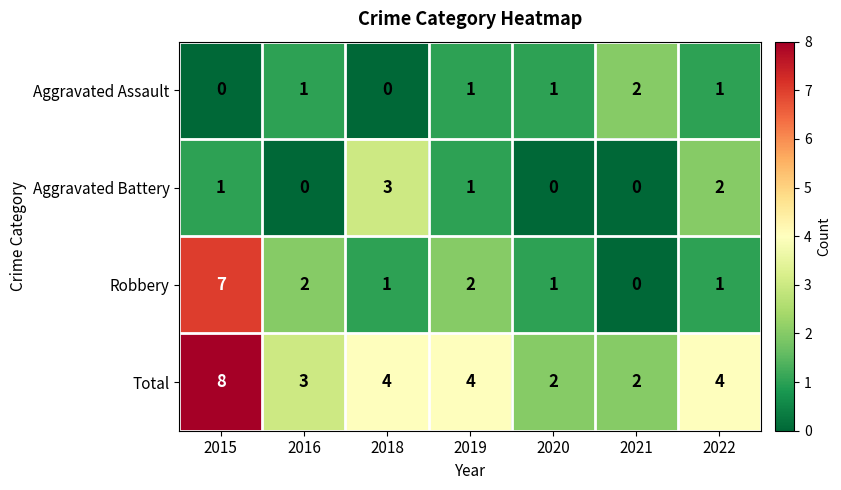

What is the total value across all series at 2018?

8